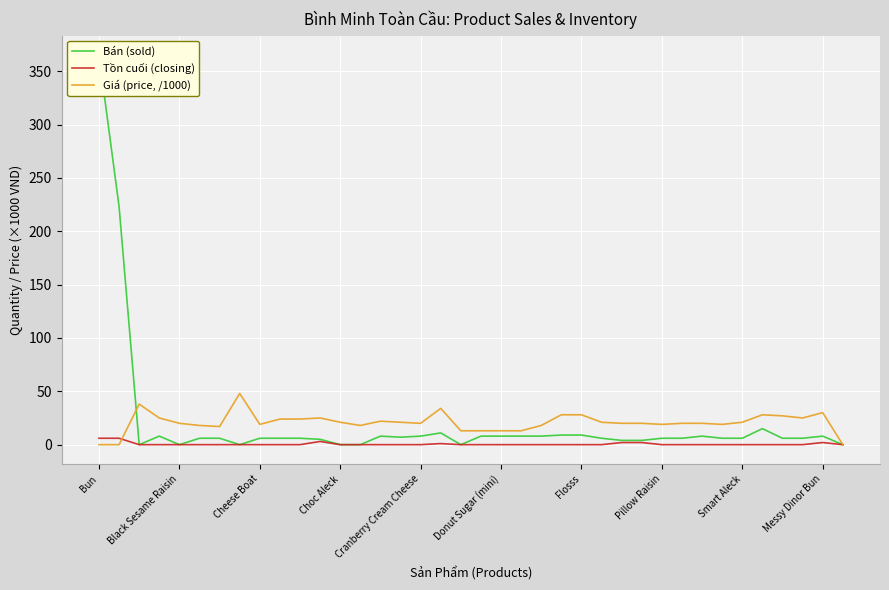

The Bán (sold) series shows 6 at 10. True or false?

True